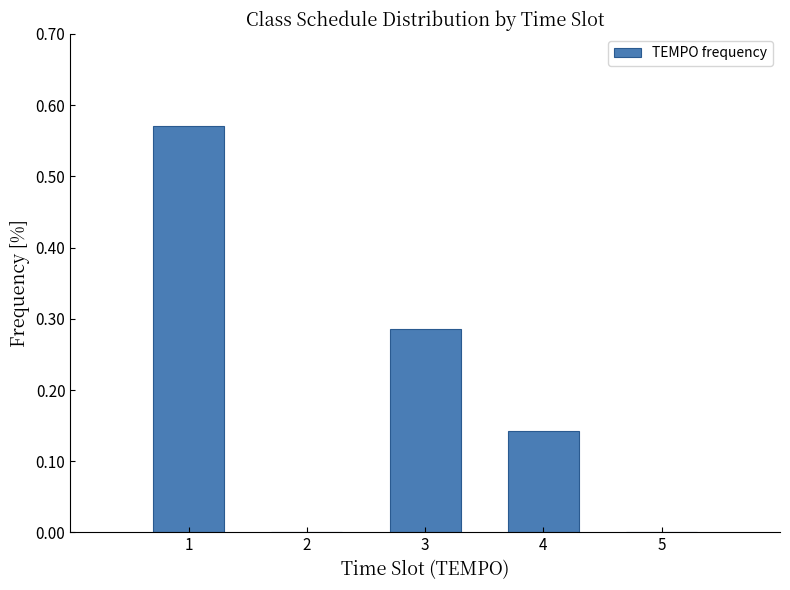

What is the change in value from 3 to 5?

-0.3